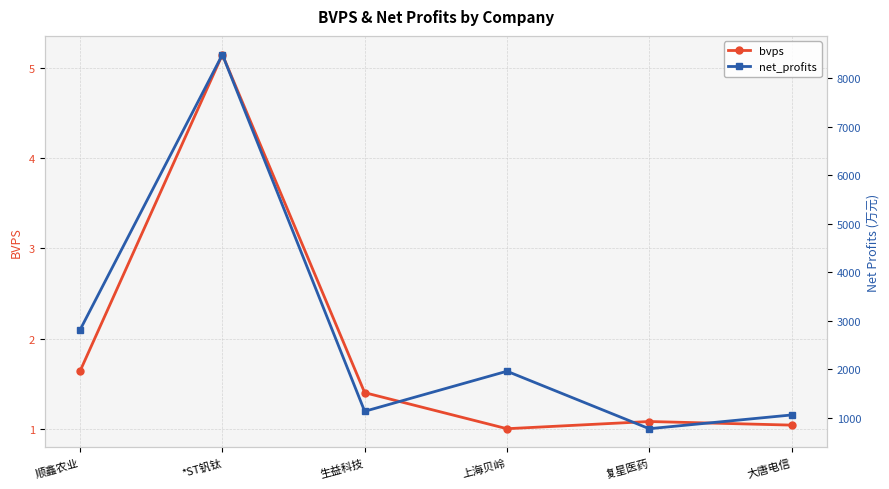

True or false: net_profits has a value of 1132.5 at 生益科技.

True